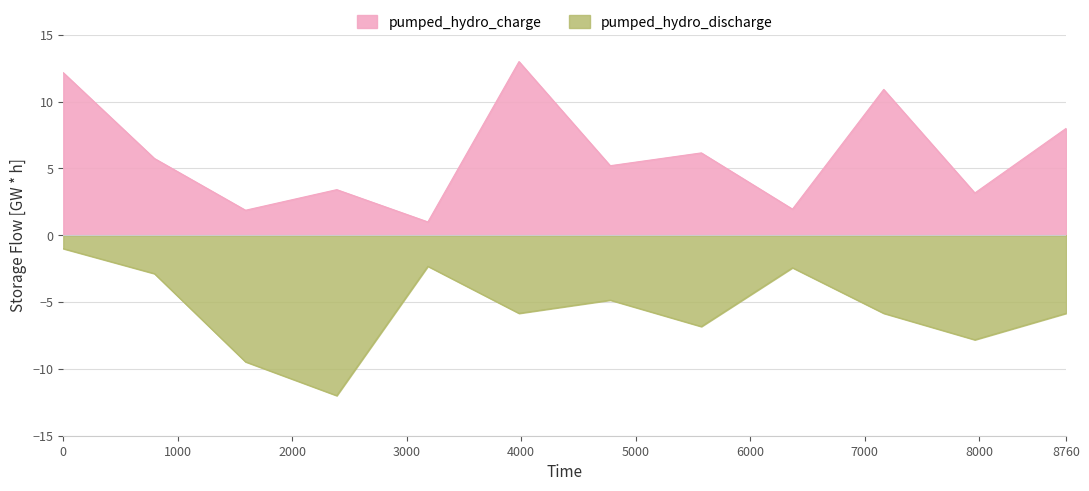

Between C2 C3 and U2, which is larger?

U2